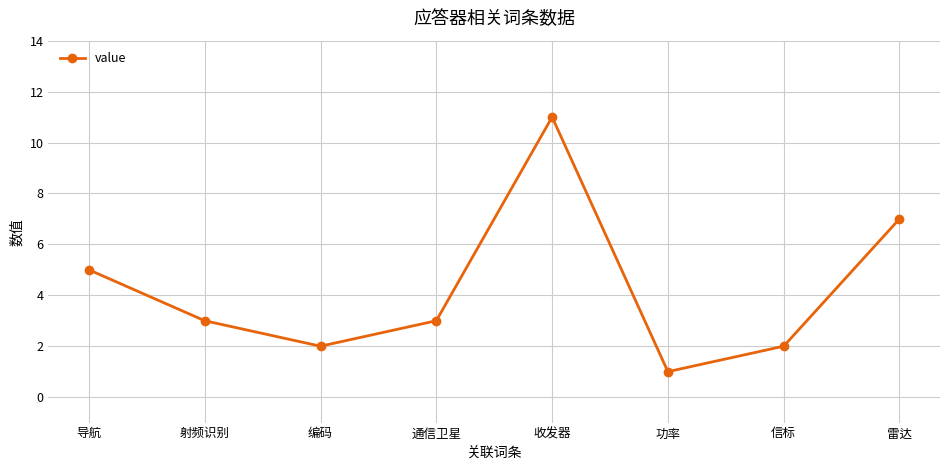

At which category does the chart reach its peak across all series?

收发器